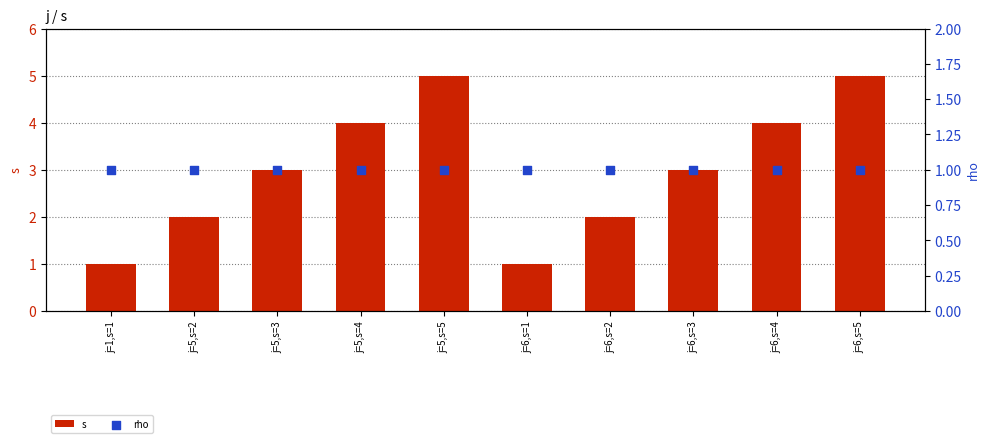

Which series contains the highest Y value?

s